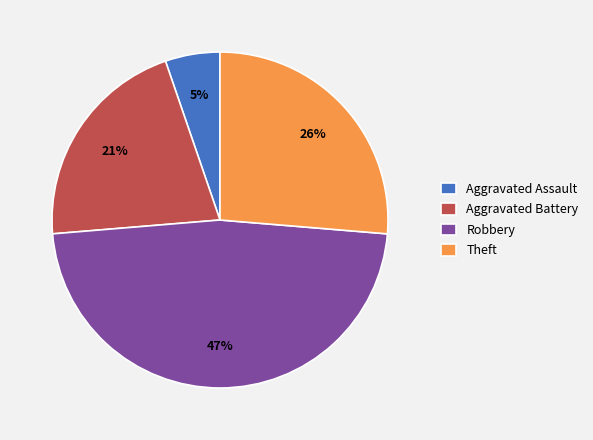

Approximately how many times larger is the value at Theft compared to Aggravated Battery?

1.2